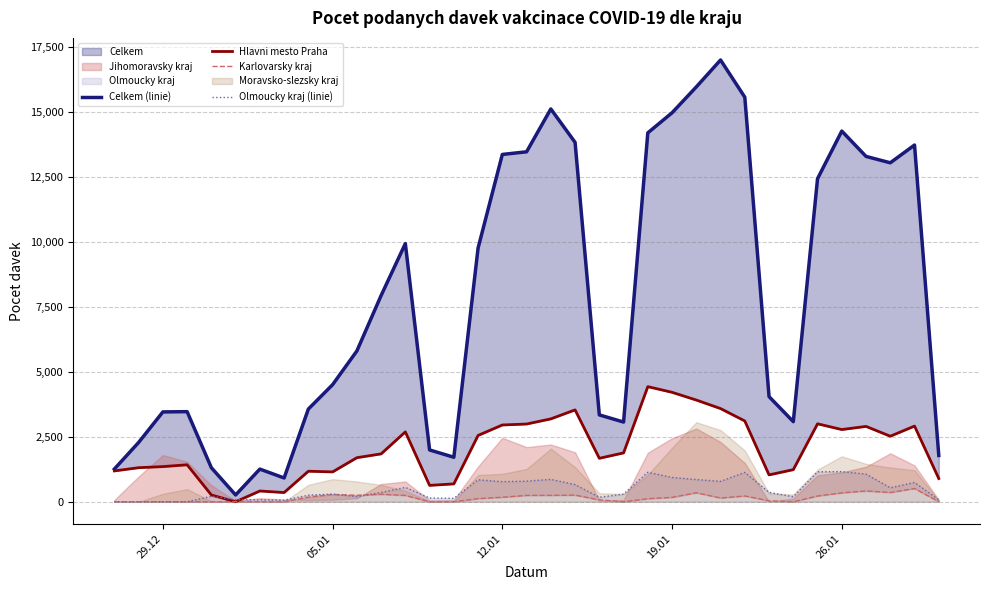

Which series has the largest total across all categories?

Celkem (linie)